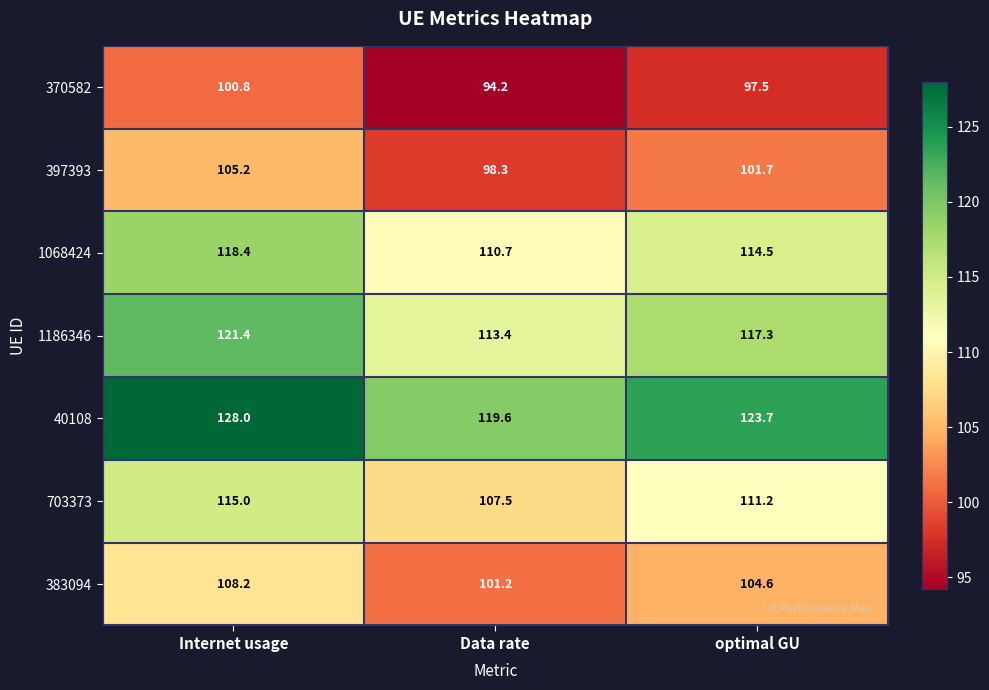

What is the spread (max minus min) of values at Data rate?

25.4